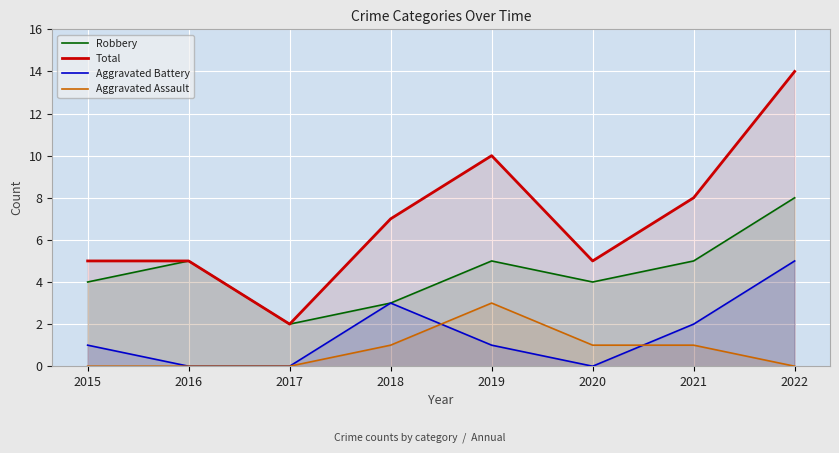

What is the difference between the maximum and minimum values in the Robbery series?

6